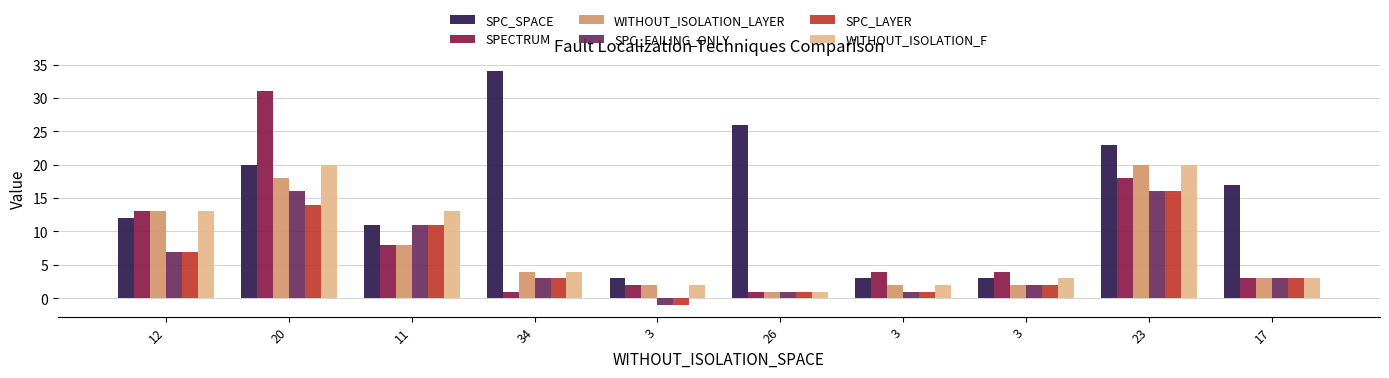

Reading right to left, transcribe all the data shown in this chart.

SPC_SPACE: 17	23	3	3	26	3	34	11	20	12
SPECTRUM: 3	18	4	4	1	2	1	8	31	13
WITHOUT_ISOLATION_LAYER: 3	20	2	2	1	2	4	8	18	13
SPC_FAILING_ONLY: 3	16	2	1	1	-1	3	11	16	7
SPC_LAYER: 3	16	2	1	1	-1	3	11	14	7
WITHOUT_ISOLATION_F: 3	20	3	2	1	2	4	13	20	13